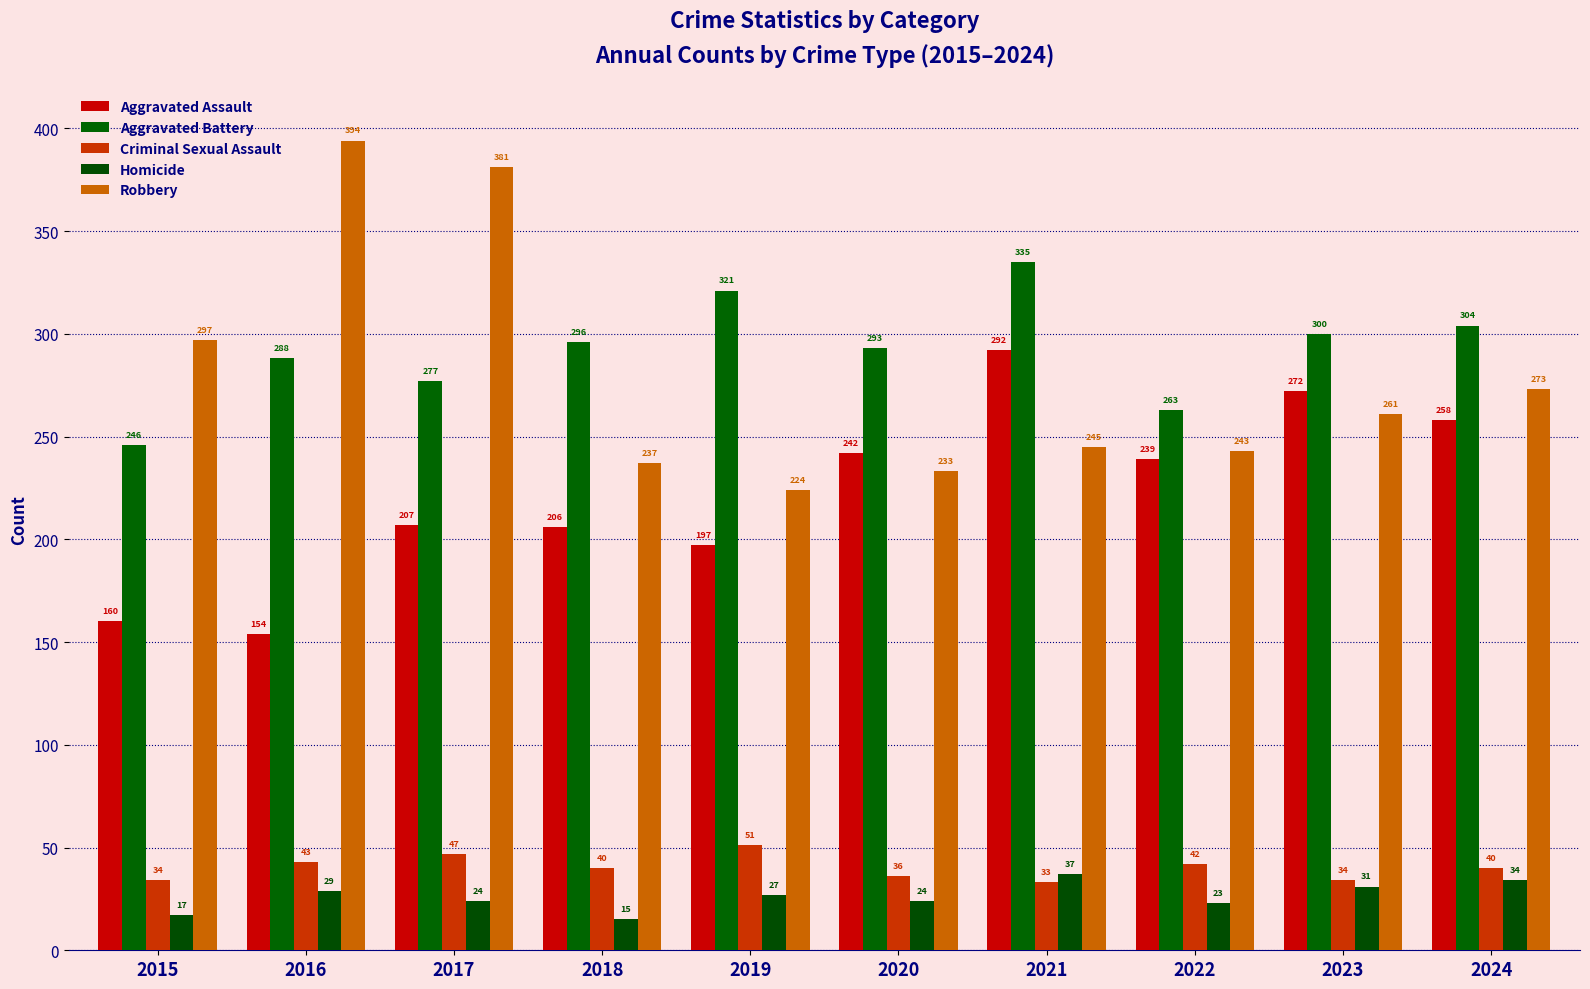

At which label does Criminal Sexual Assault reach its peak?

2019